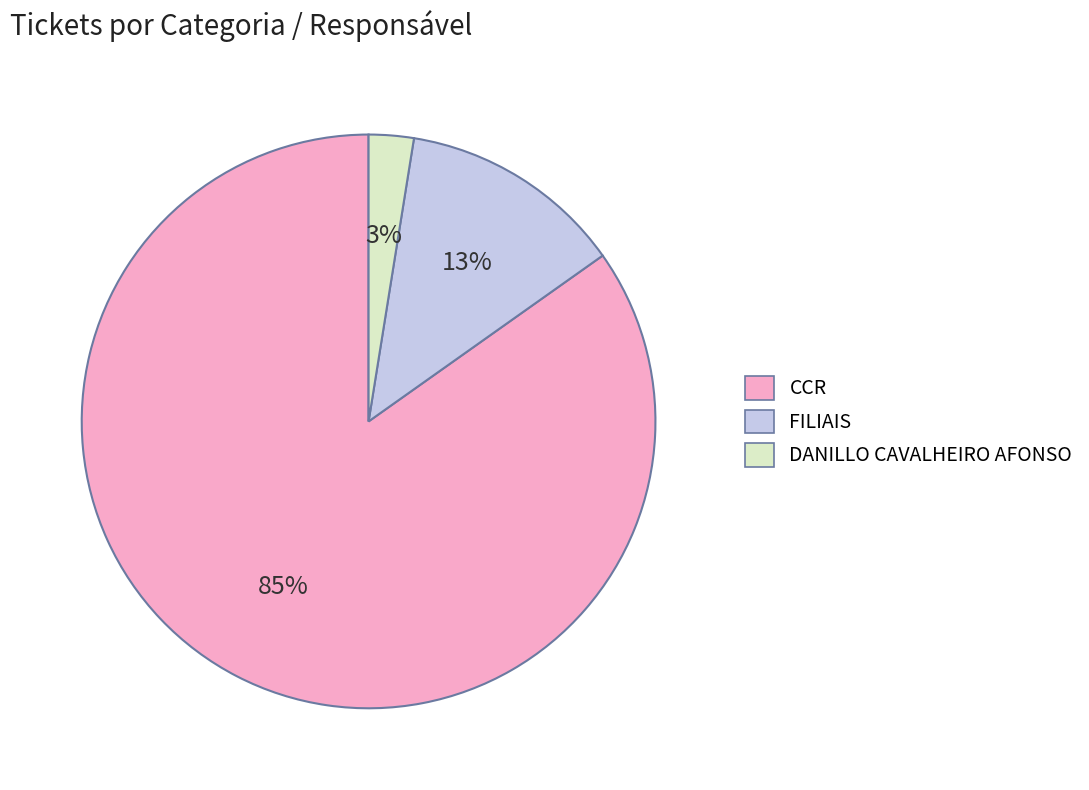

Which has a higher value, CCR or DANILLO CAVALHEIRO AFONSO?

CCR